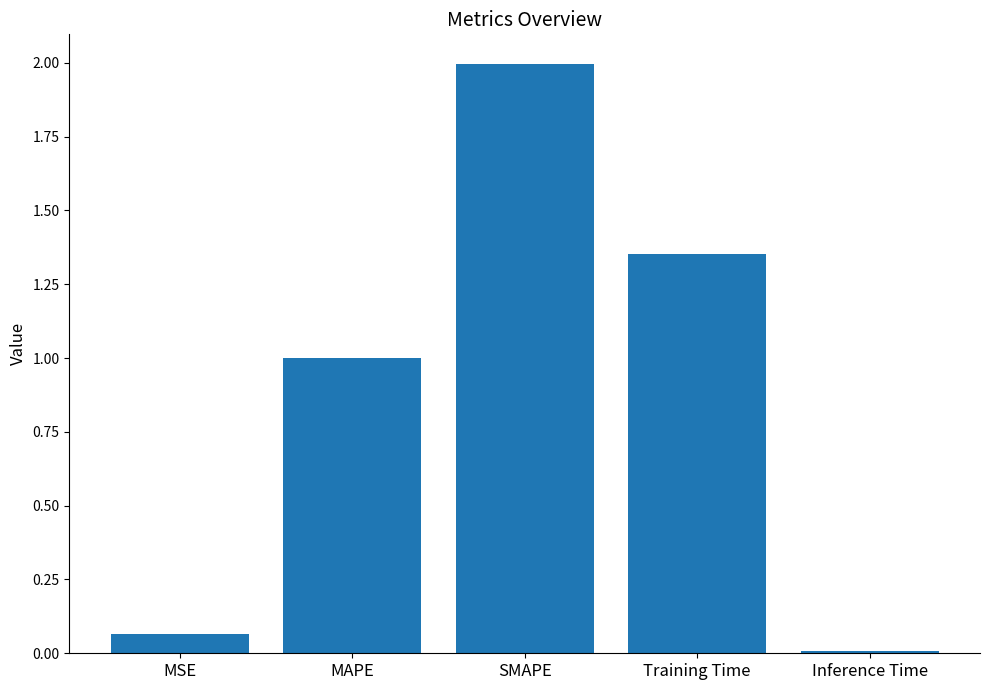

How many series are shown in this chart?

1